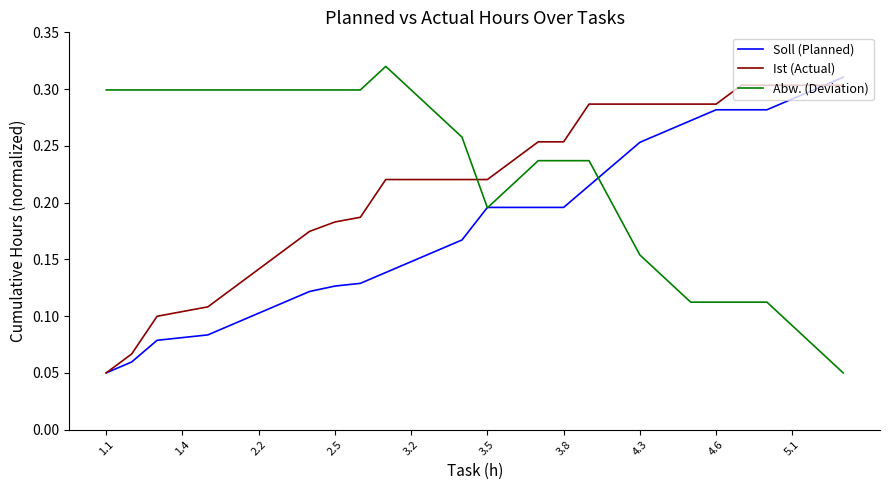

Count the Abw. (Deviation) values in the range 0 to 1.

30